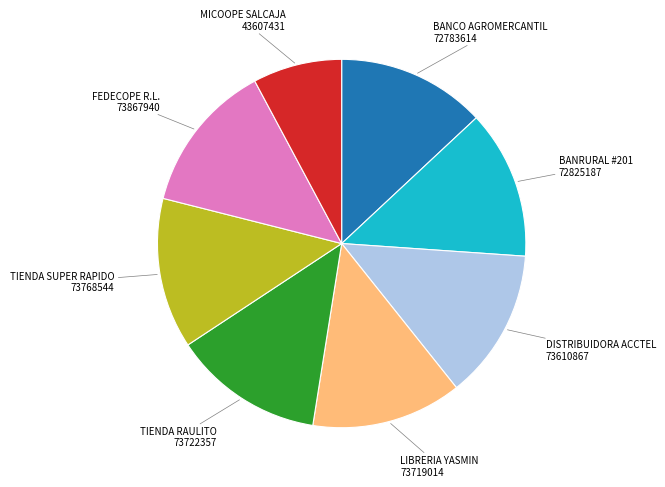

Is there any slice that represents more than half of the pie?

No